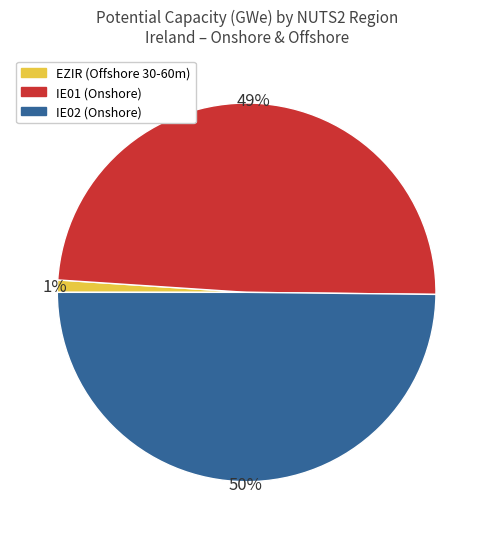

Which slice is the smallest?

EZIR